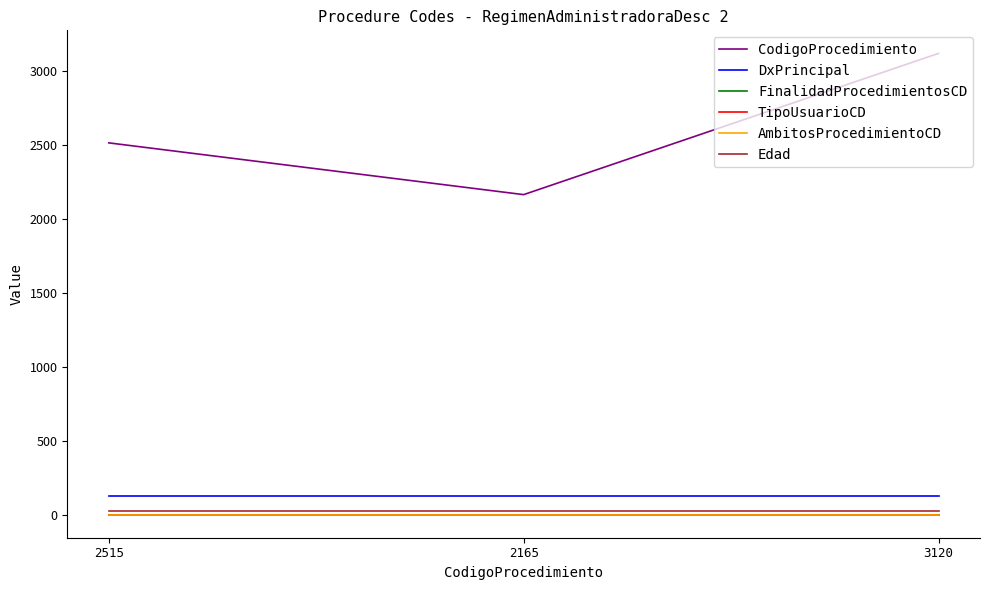

True or false: Edad has a value of 26 at 2515.

True